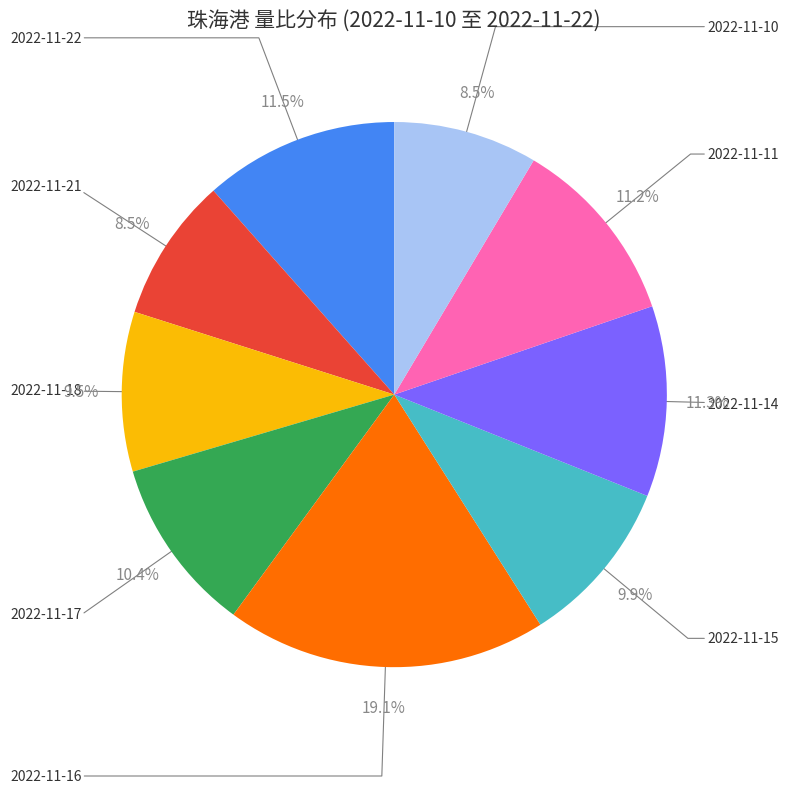

Is there a majority slice in this chart?

No